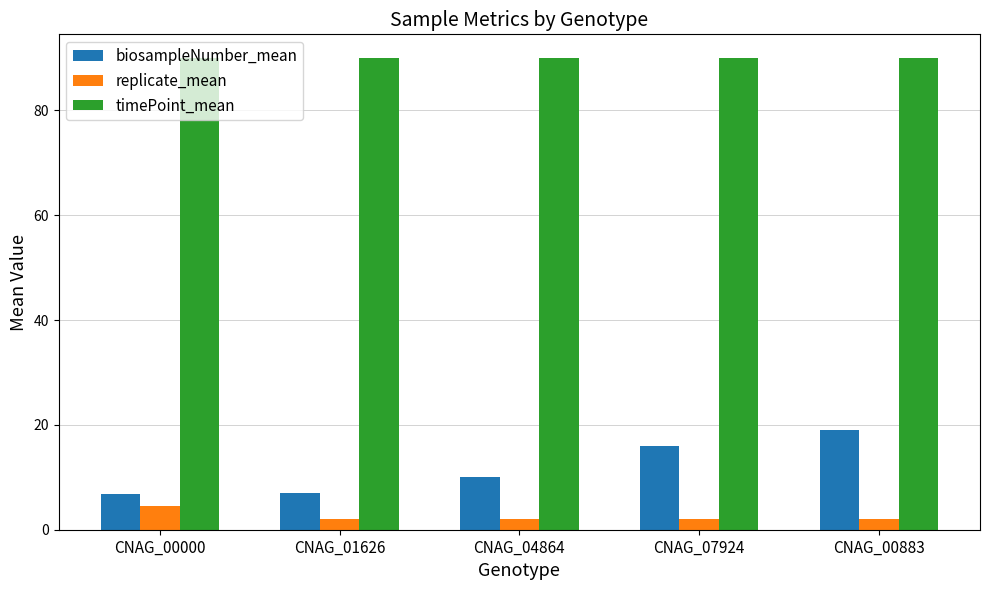

True or false: timePoint_mean has a value of 90.0 at CNAG_01626.

True